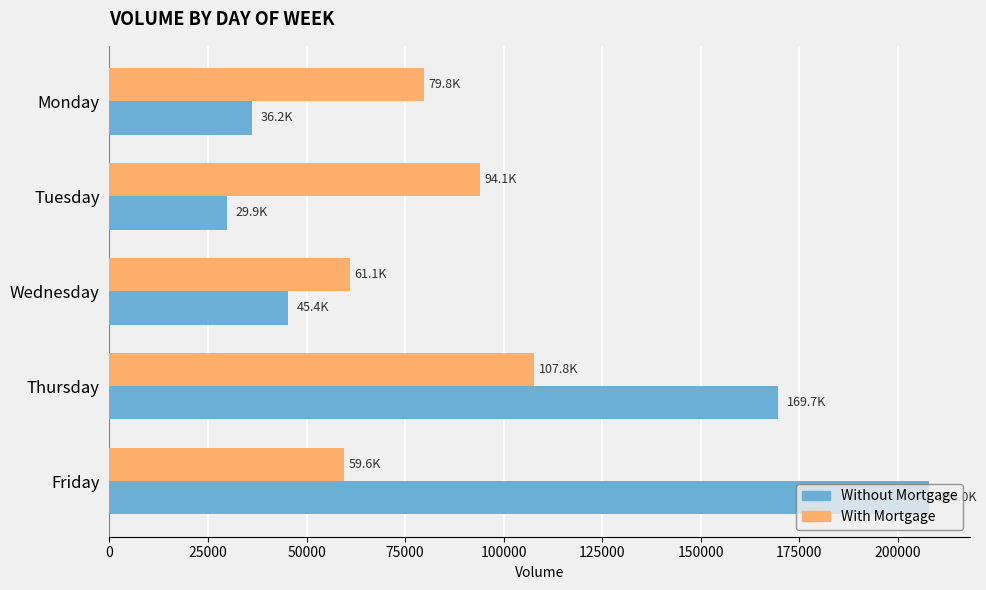

What is the highest value of the Without Mortgage series?

207983